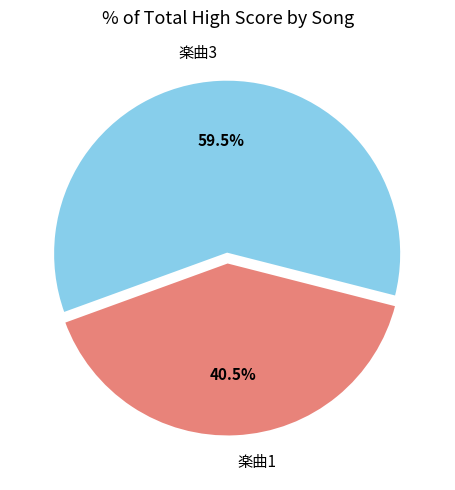

Rank the categories by value from highest to lowest.

楽曲3, 楽曲1